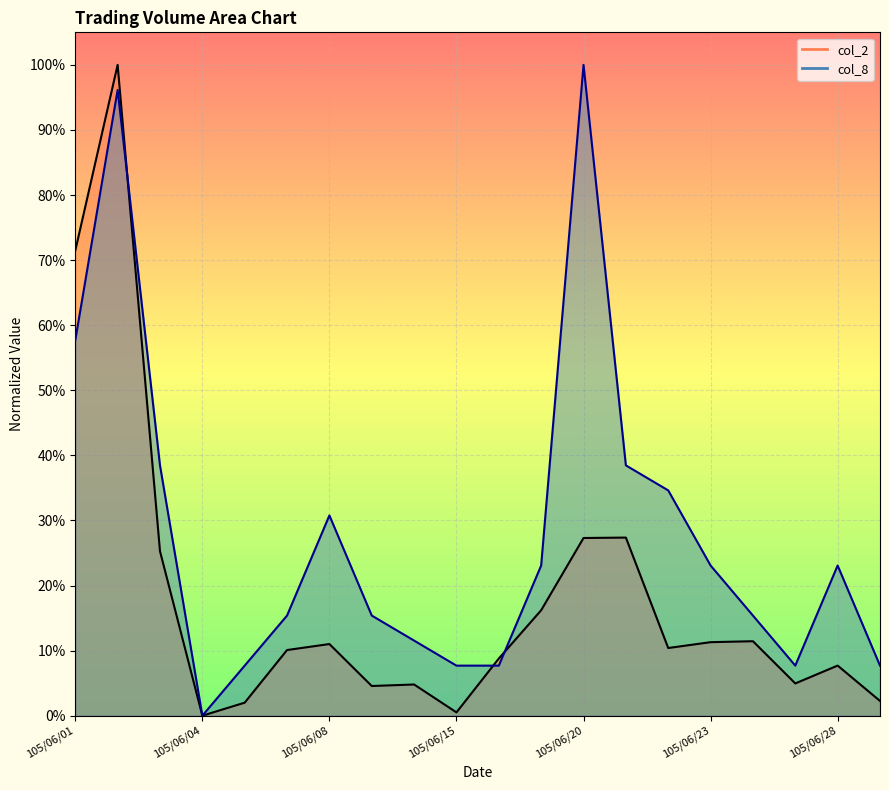

Reading right to left, extract all data points from this chart.

col_2: 0.0	0.1	0.0	0.1	0.1	0.1	0.3	0.3	0.2	0.1	0.0	0.0	0.0	0.1	0.1	0.0	0.0	0.3	1.0	0.7
col_8: 0.1	0.2	0.1	0.2	0.2	0.3	0.4	1.0	0.2	0.1	0.1	0.1	0.2	0.3	0.2	0.1	0.0	0.4	1.0	0.6